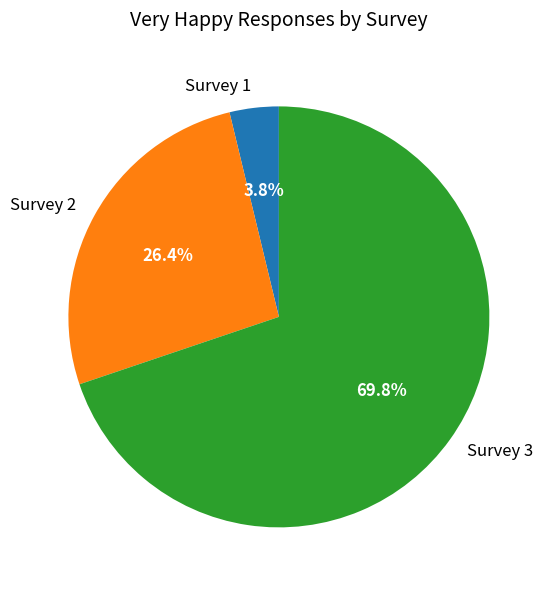

Count the number of slices in the pie.

3